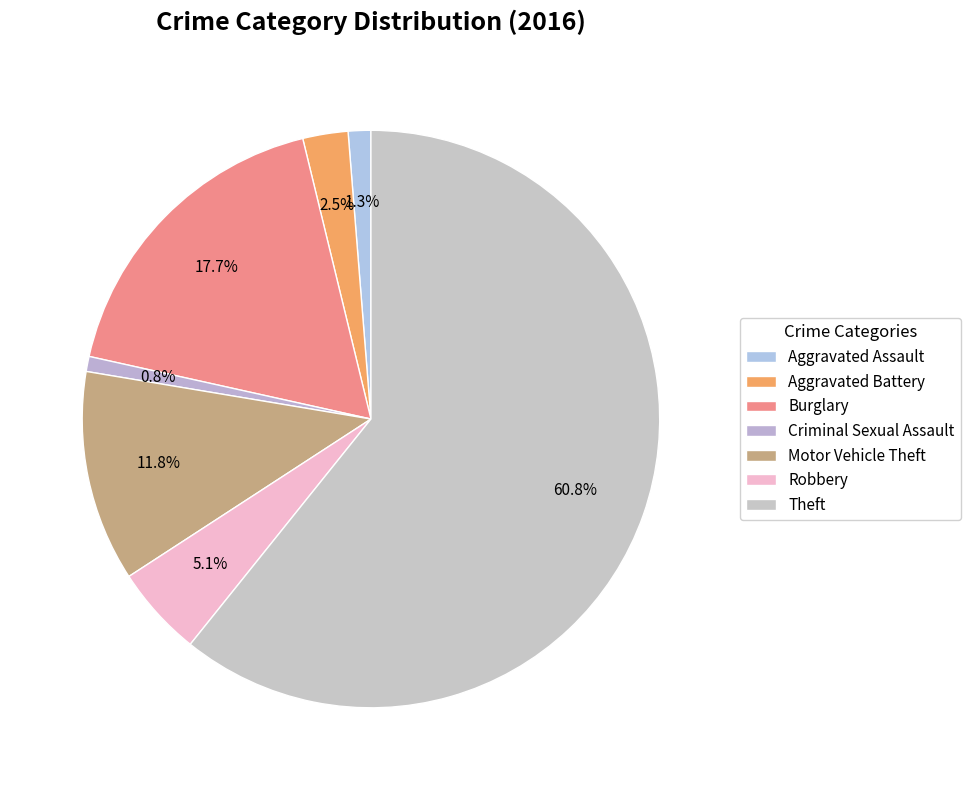

Combined, what portion of the pie is Theft and Aggravated Battery?

63.3%